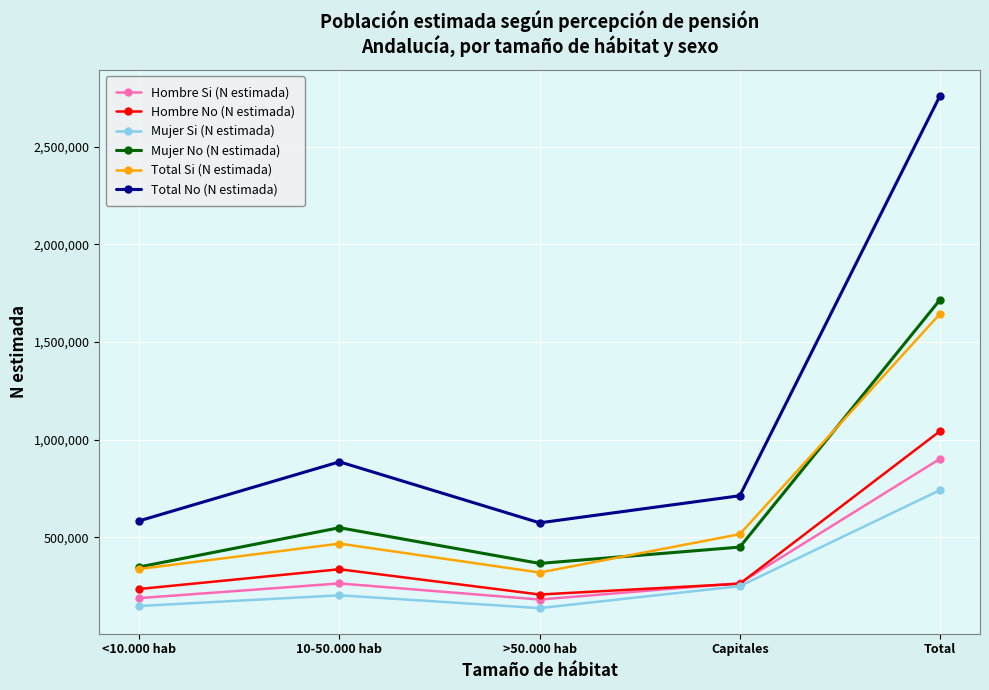

True or false: Total No (N estimada) and Mujer No (N estimada) cross at least once.

False